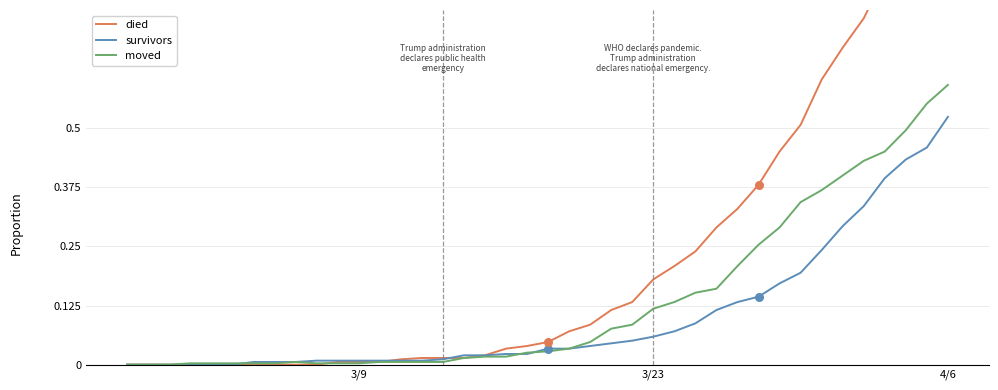

What are all the series names shown in the legend?

died, survivors, moved